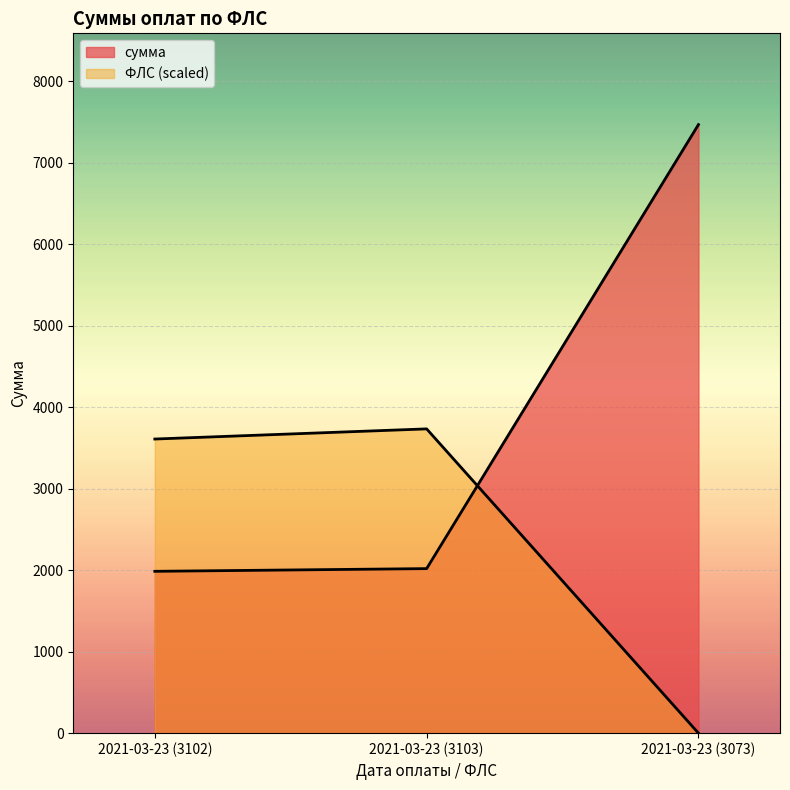

What is the total value across all series at 2021-03-23 (3102)?

5595.9